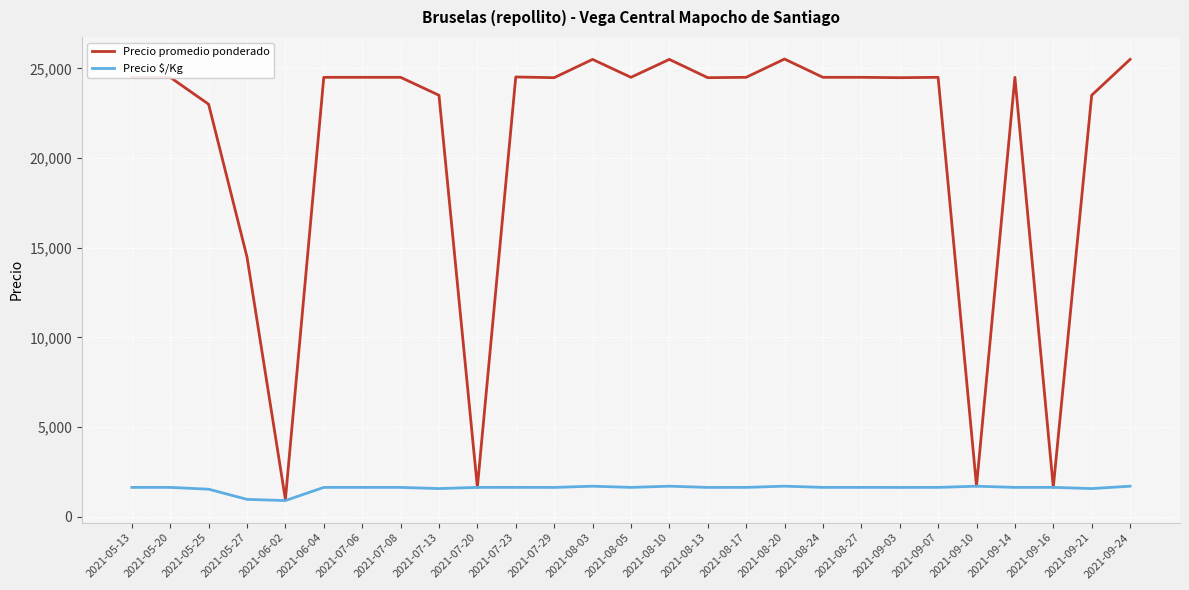

List the series in order of their overall mean, highest first.

Precio promedio ponderado, Precio $/Kg